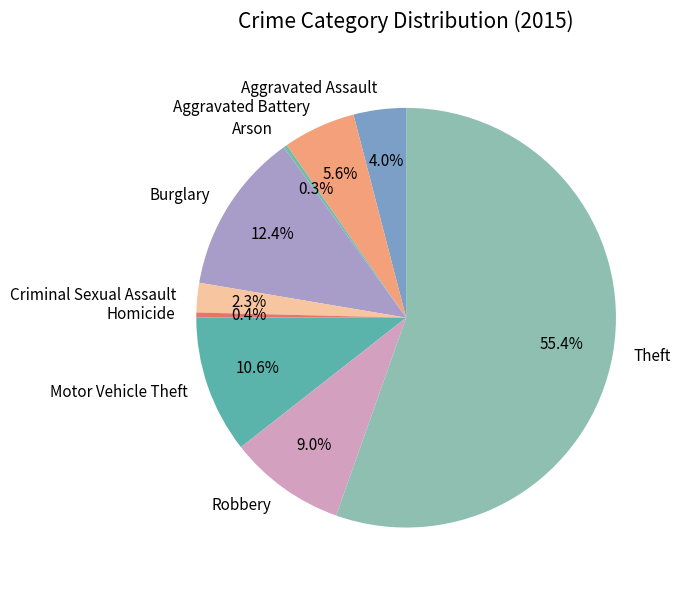

To the nearest percent, what is the combined percentage of Robbery and Aggravated Battery?

15%